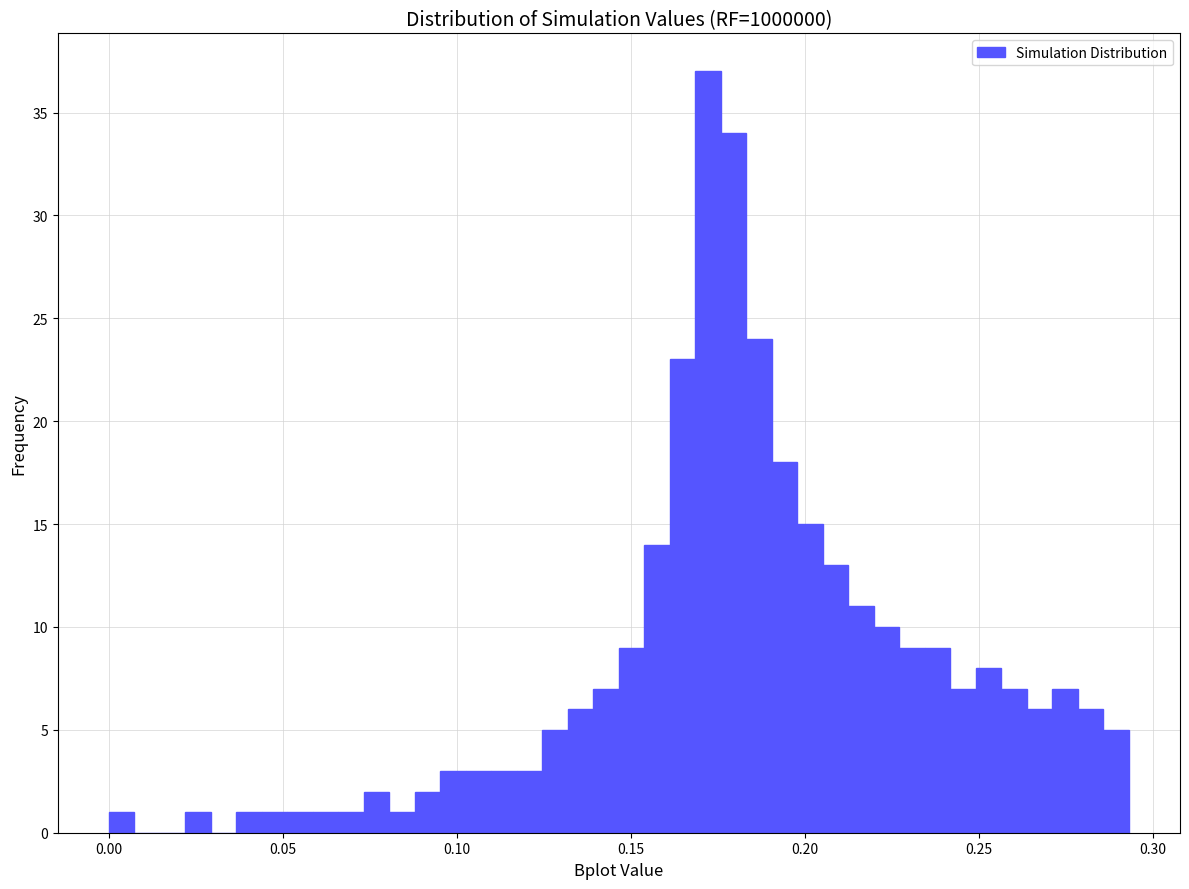

Read against the x-axis, roughly where is the centre of the tallest bar?

0.170